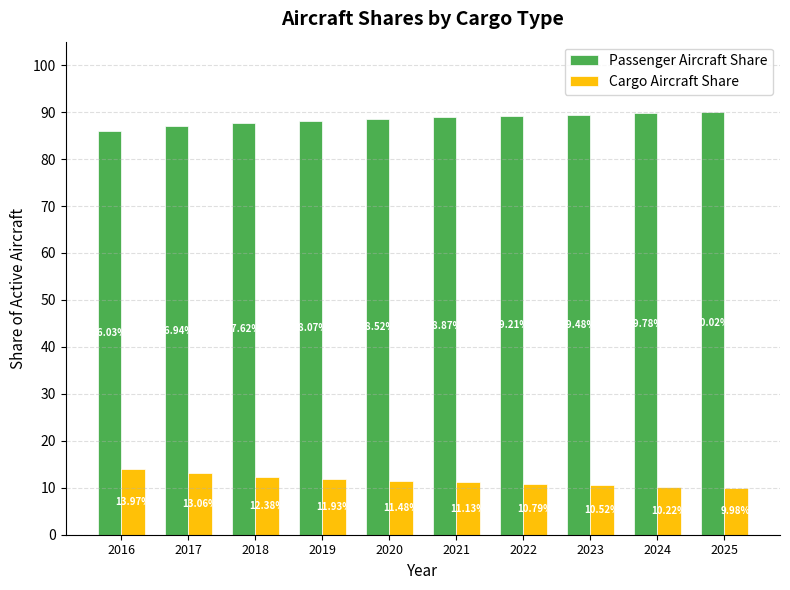

Reading left to right, list all the values displayed in this chart.

Passenger Aircraft Share: 0.9	0.9	0.9	0.9	0.9	0.9	0.9	0.9	0.9	0.9
Cargo Aircraft Share: 0.1	0.1	0.1	0.1	0.1	0.1	0.1	0.1	0.1	0.1